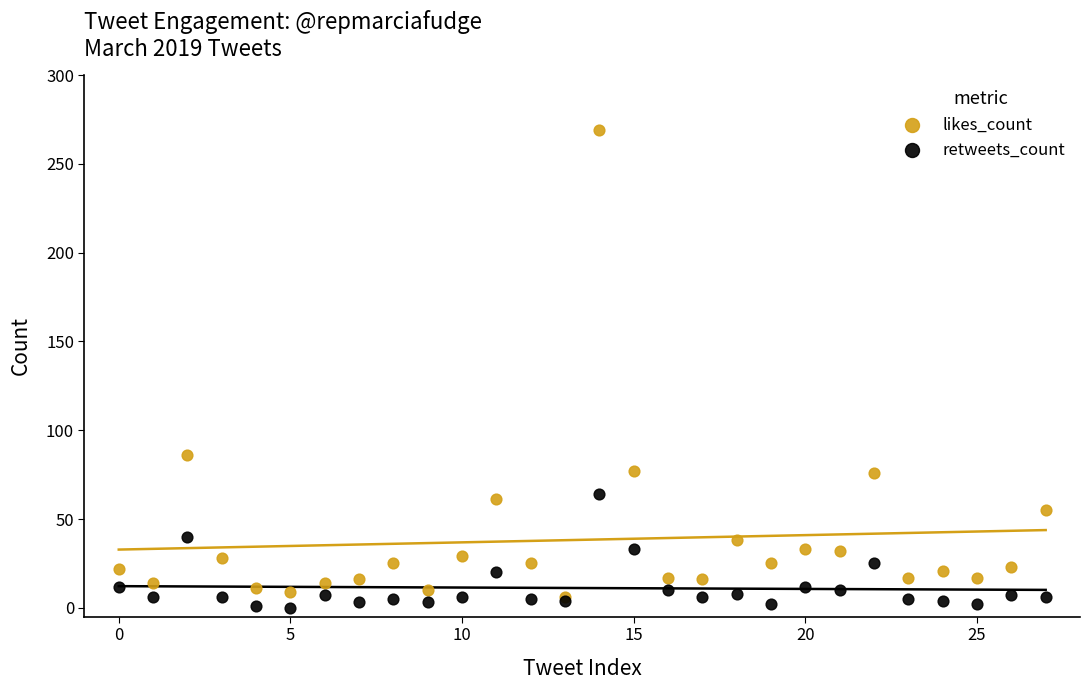

Which series has the widest spread of Y values?

likes_count